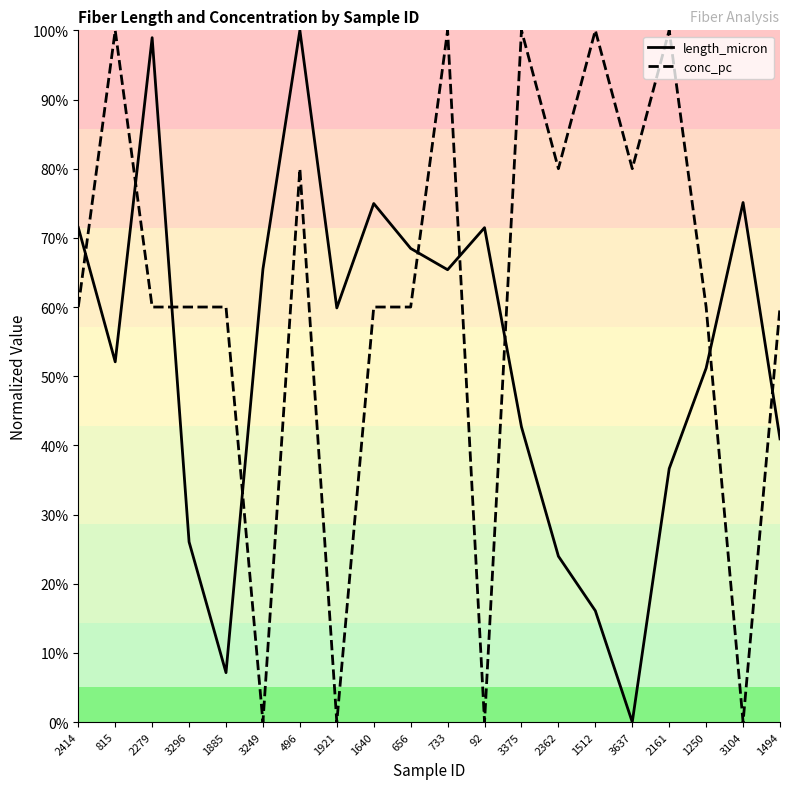

Reading left to right, extract all data points from this chart.

length_micron: 71.5	52.1	98.9	26.0	7.1	65.5	100.0	59.9	75.0	68.5	65.4	71.5	42.7	24.0	16.1	0.0	36.6	51.2	75.1	40.9
conc_pc: 60.0	100.0	60.0	60.0	60.0	0.0	80.0	0.0	60.0	60.0	100.0	0.0	100.0	80.0	100.0	80.0	100.0	60.0	0.0	60.0